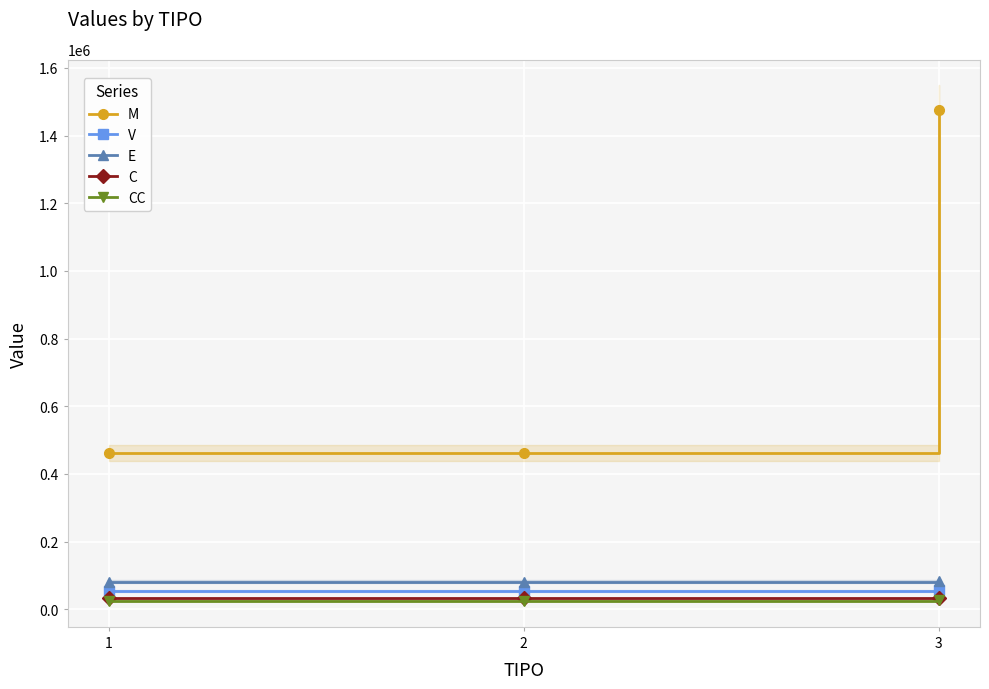

Which category has the lowest value in the E series?

1